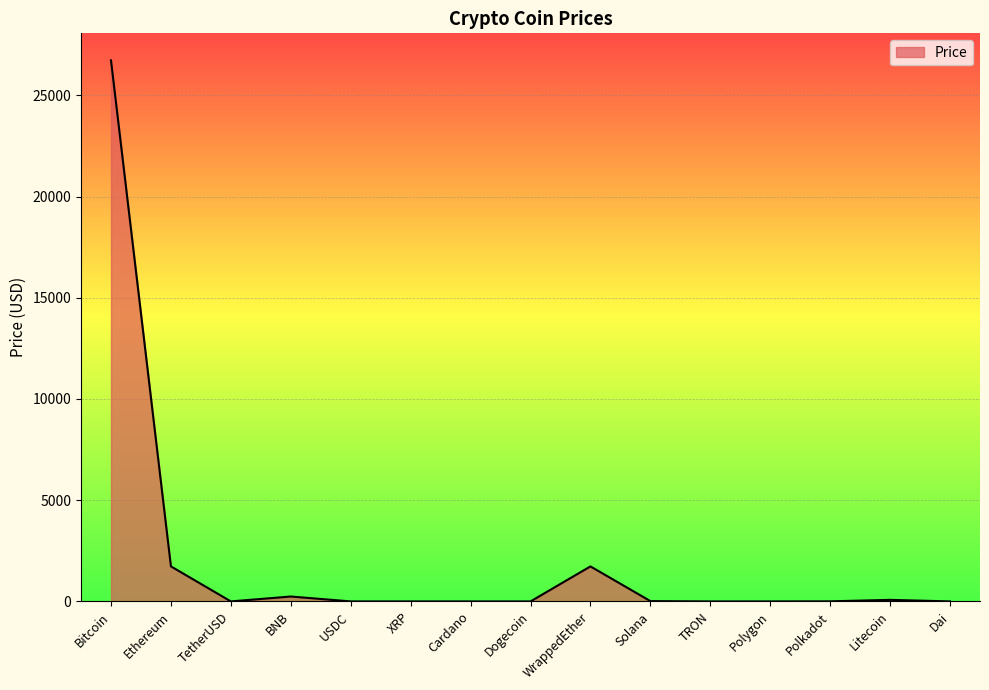

Is it true that the value at WrappedEther is 1729.2?

True